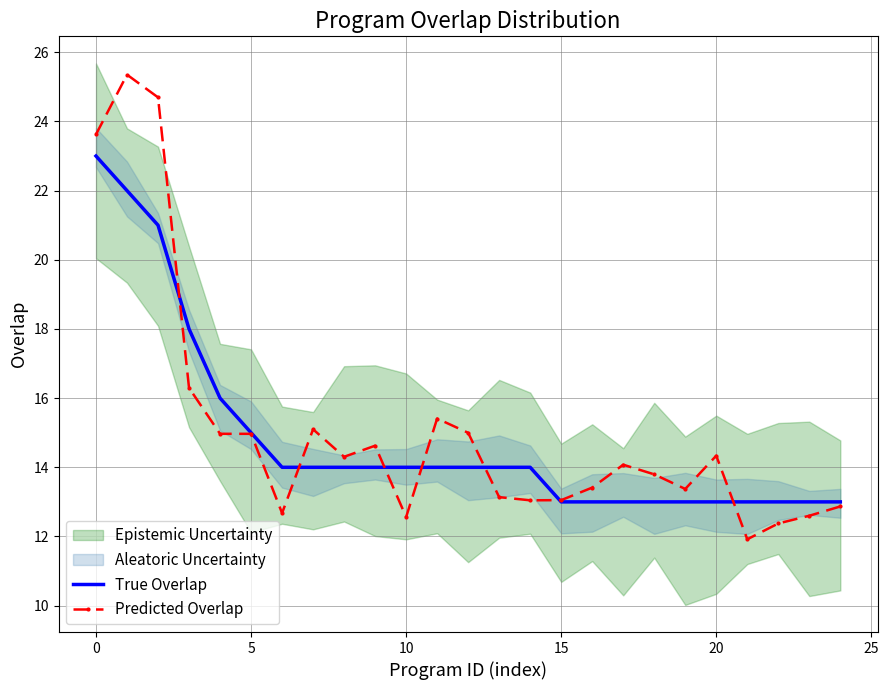

What is the approximate value of Predicted Overlap at 8?

14.3